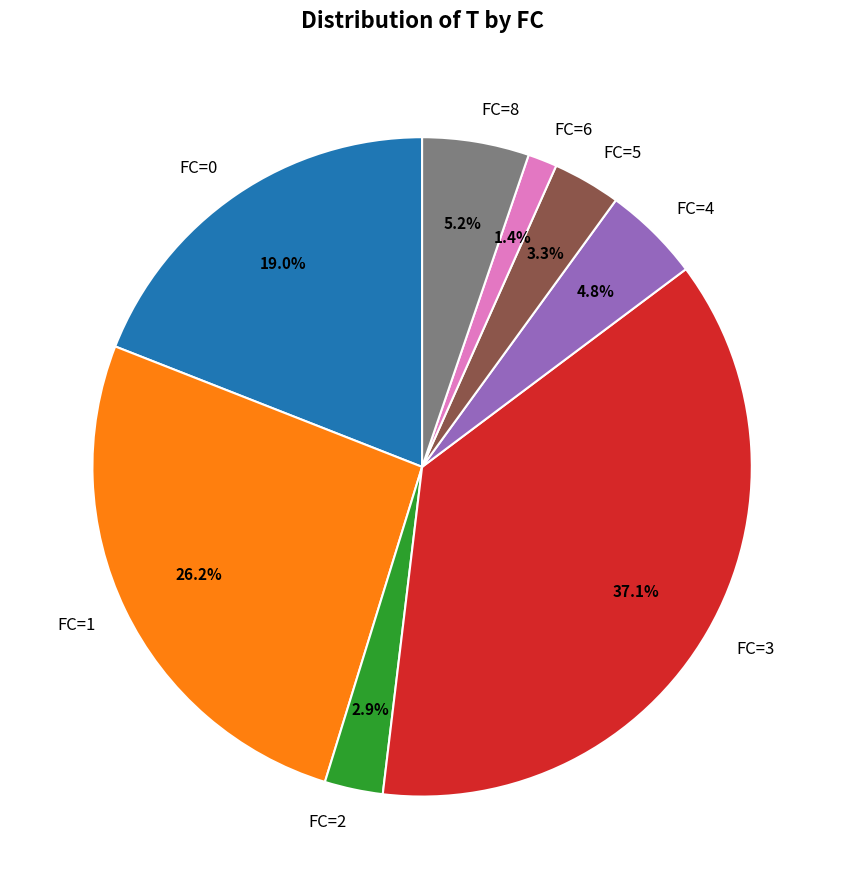

Does FC=3 account for over 50% of the chart?

No